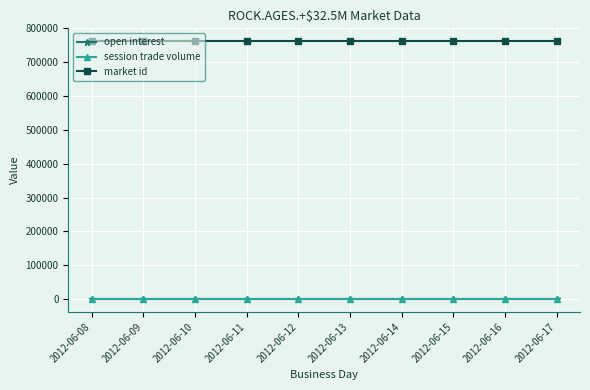

Does the chart have visible grid lines?

Yes